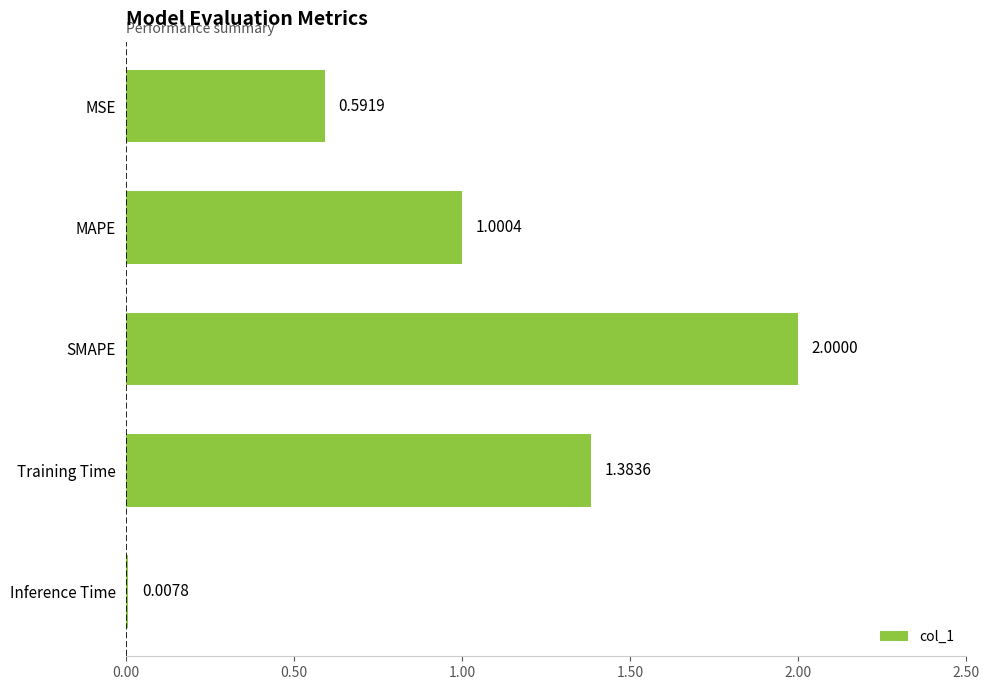

Rank the categories by value from highest to lowest.

SMAPE, Training Time, MAPE, MSE, Inference Time